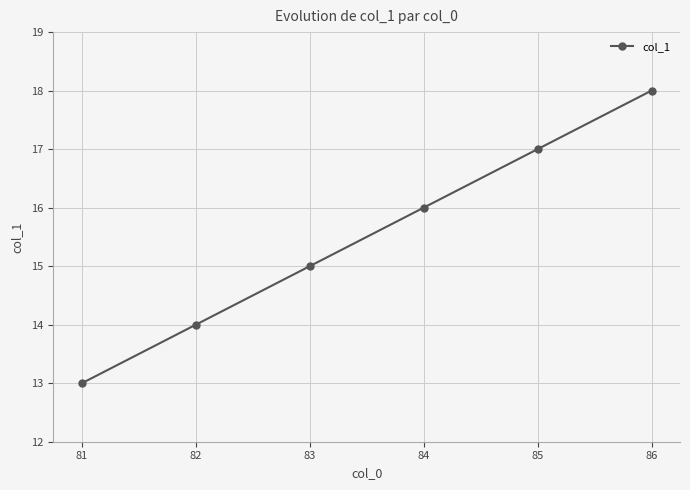

How many data points are less than 16?

3